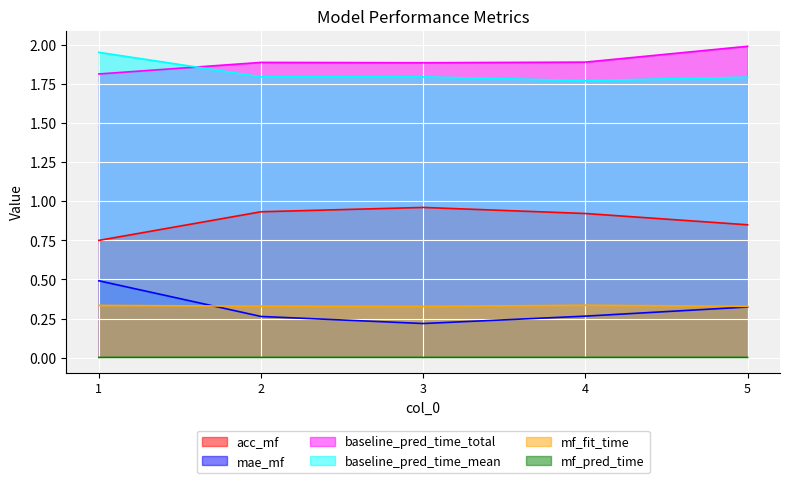

Reading left to right, transcribe all the data shown in this chart.

acc_mf: 1=0.8	2=0.9	3=1.0	4=0.9	5=0.8
mae_mf: 1=0.5	2=0.3	3=0.2	4=0.3	5=0.3
baseline_pred_time_total: 1=1.8	2=1.9	3=1.9	4=1.9	5=2.0
baseline_pred_time_mean: 1=2.0	2=1.8	3=1.8	4=1.8	5=1.8
mf_fit_time: 1=0.3	2=0.3	3=0.3	4=0.3	5=0.3
mf_pred_time: 1=0.0	2=0.0	3=0.0	4=0.0	5=0.0